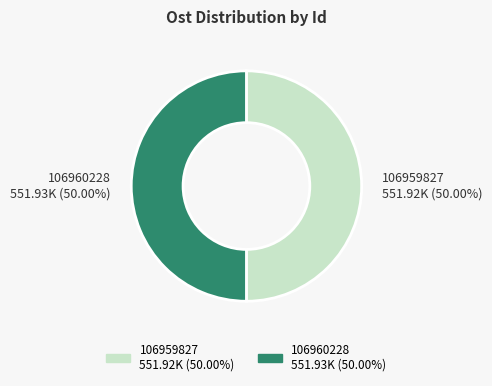

Is it true that 106960228 is 56% of the pie?

False